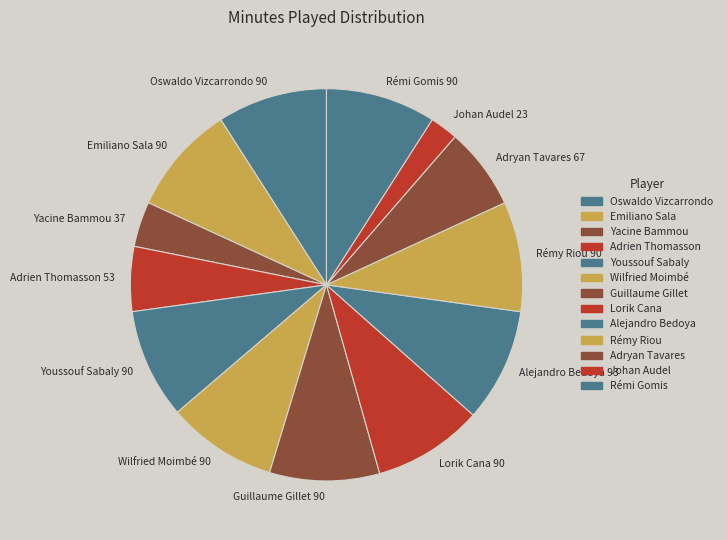

Which category has the smallest portion of the pie?

Johan Audel